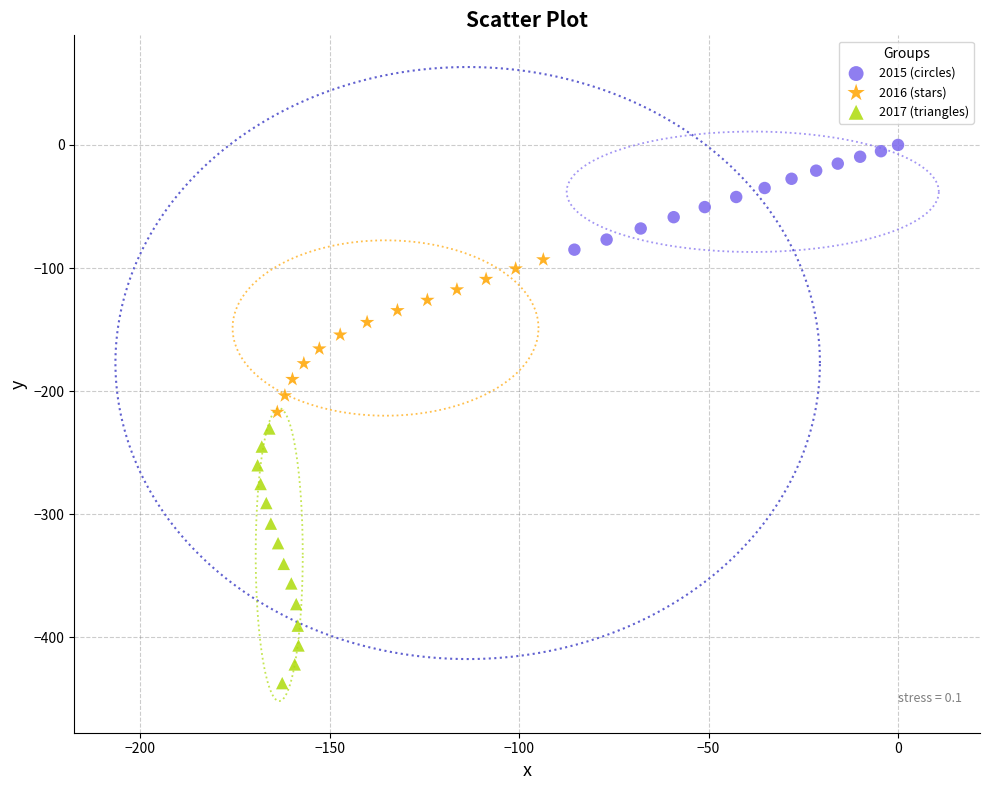

Which series contains the highest Y value?

2015 (circles)